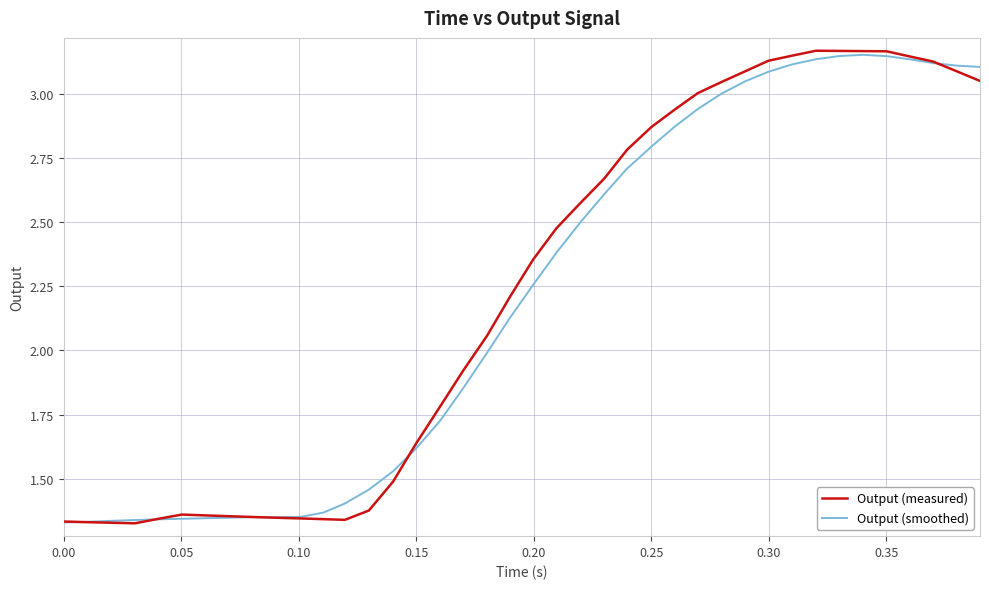

Which series has the largest range (max minus min)?

Output (measured)